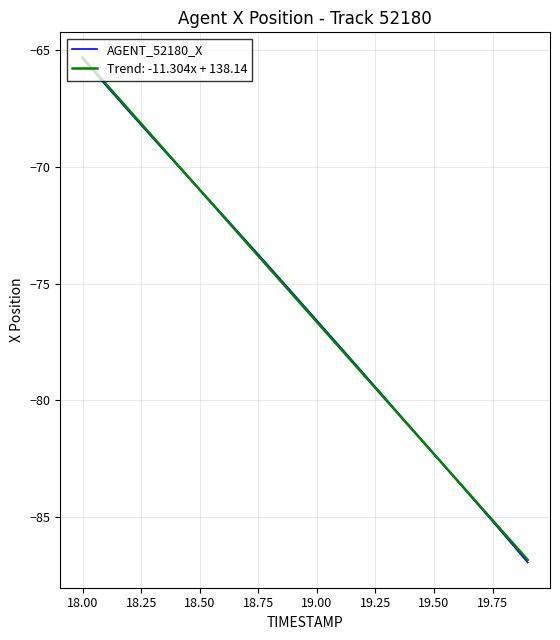

What is the lowest value of the AGENT_52180_X series?

-86.9